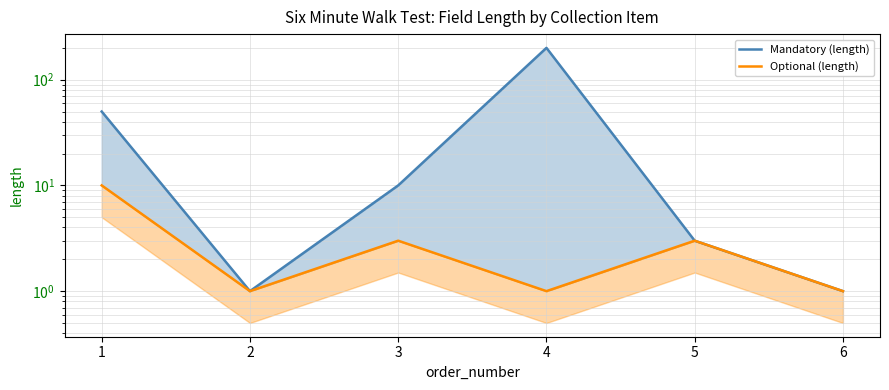

The value of Optional (length) at 1 is 10. True or false?

True